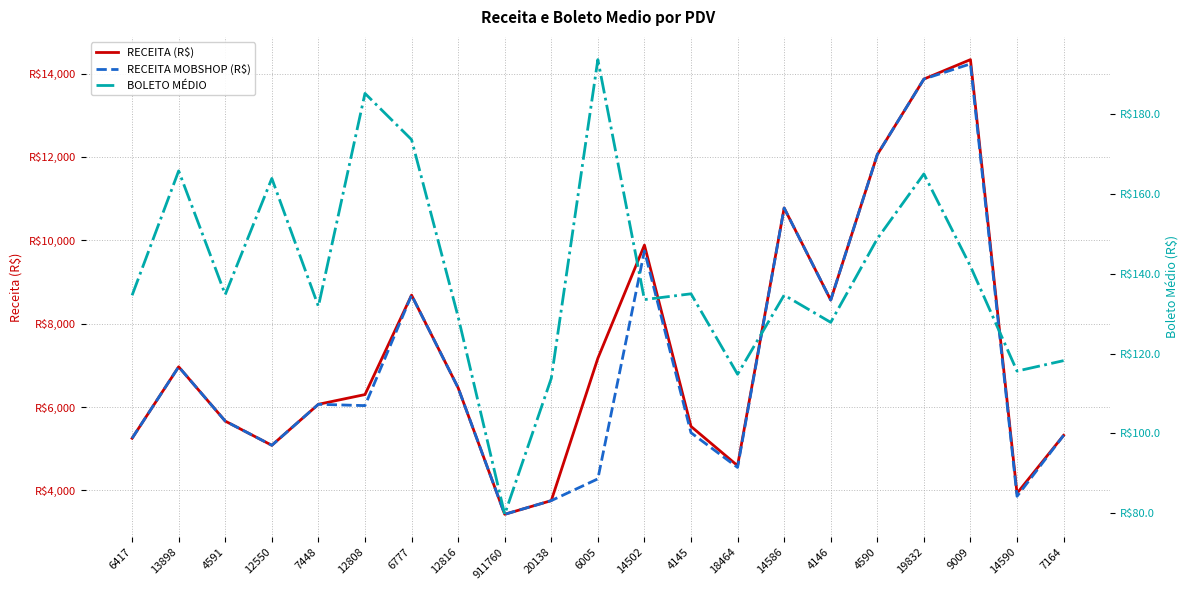

What are all the series names shown in the legend?

RECEITA (R$), RECEITA MOBSHOP (R$), BOLETO MÉDIO